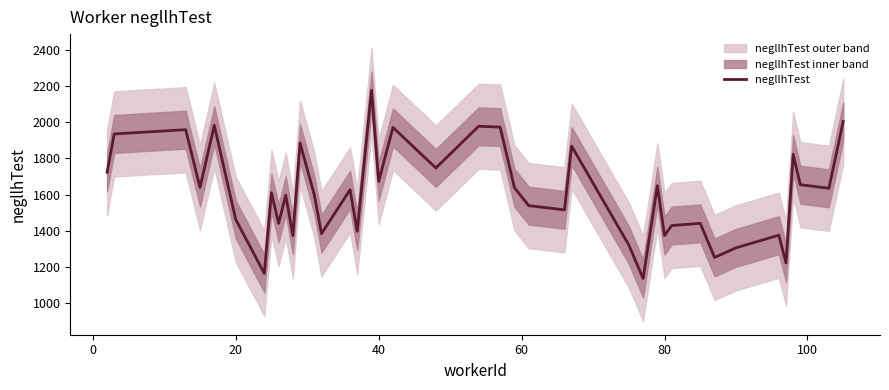

True or false: the data shows 2388.4 at 40.

False